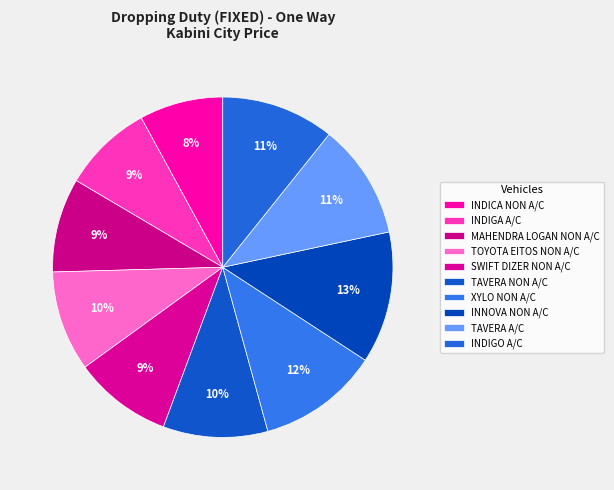

Does any single category account for the majority?

No